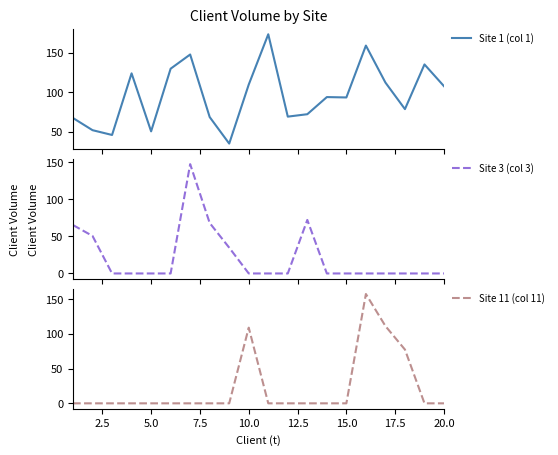

What is the lowest value of the Site 1 (col 1) series?

35.3